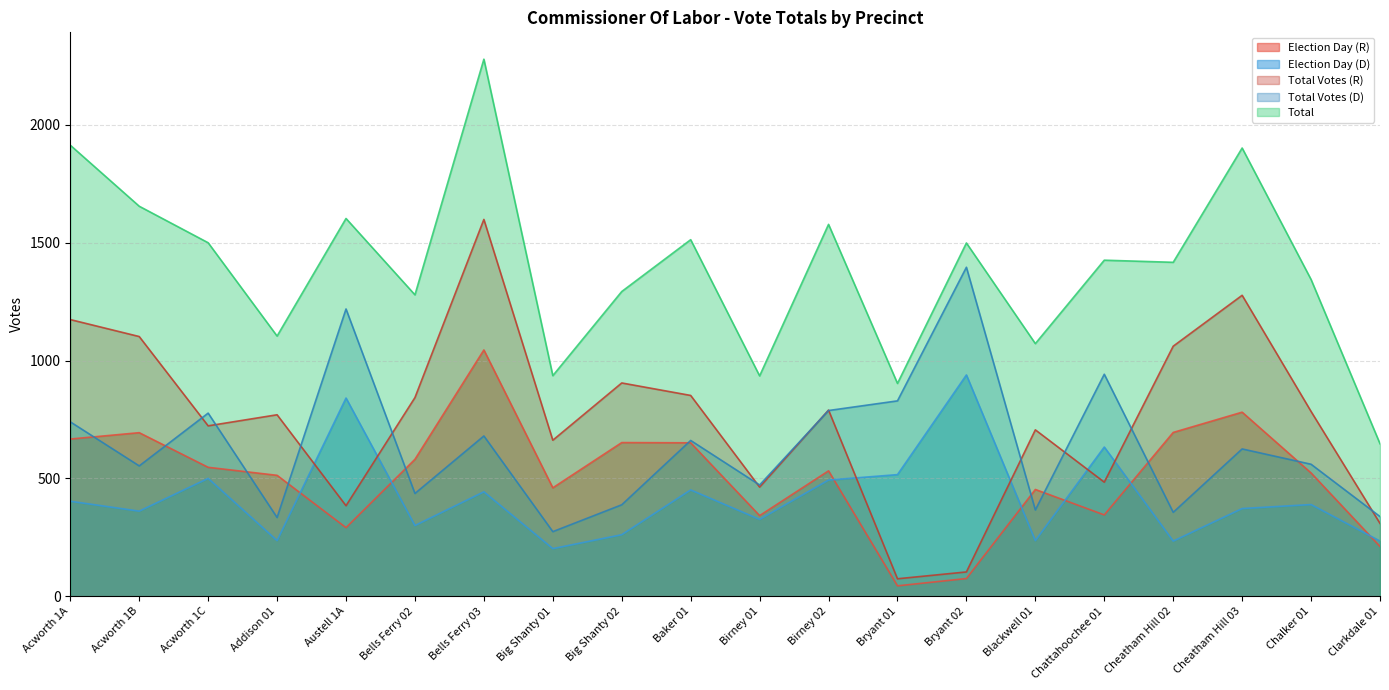

Which series changed the most between Acworth 1A and Cheatham Hill 03?

Total Votes (D)